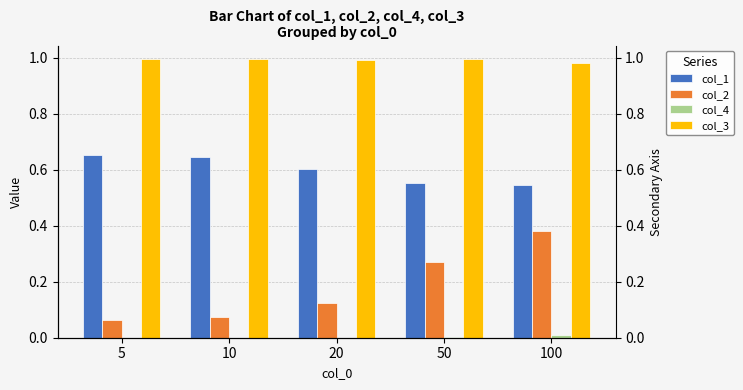

Between 20 and 100, which series saw the biggest shift?

col_2